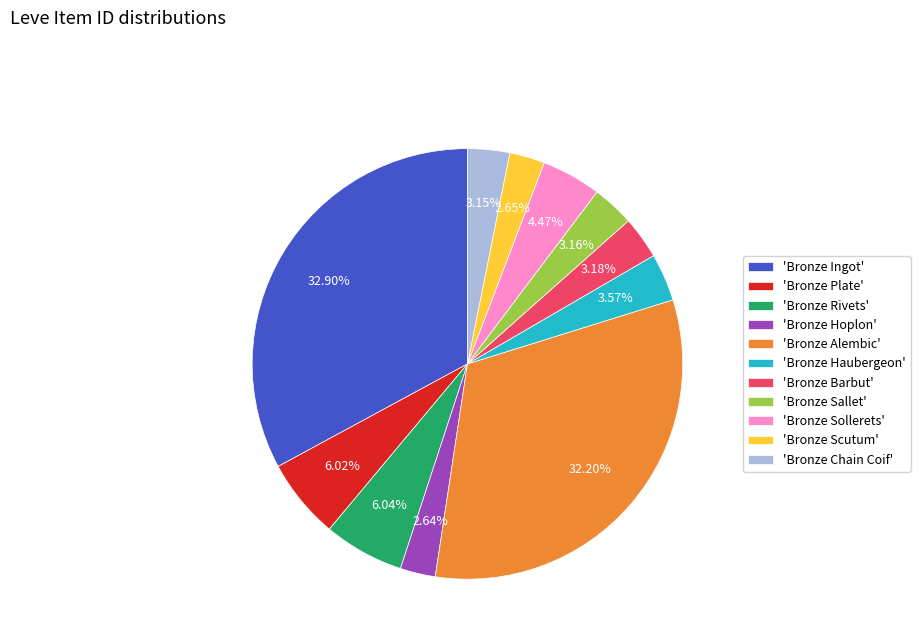

Combined, do 'Bronze Rivets' and 'Bronze Sollerets' account for over 50%?

No